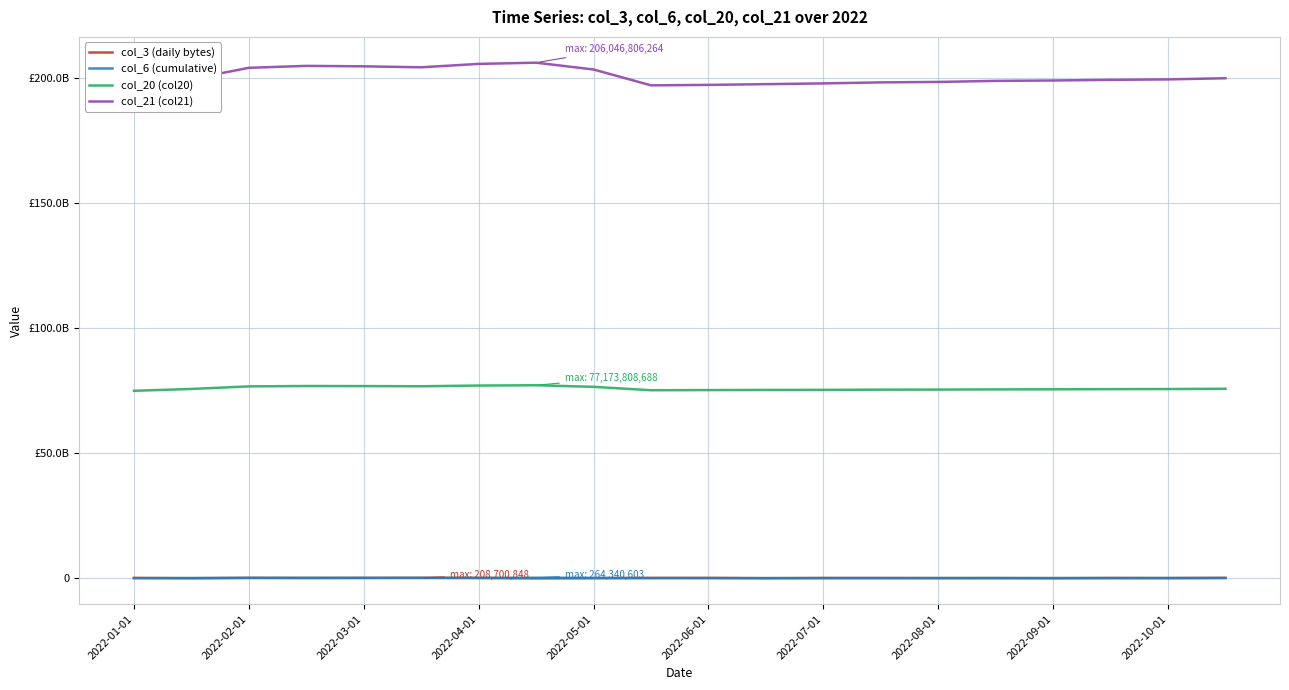

What value does the col_20 (col20) series have at 2022-06-01, to the nearest 100?

76772632000